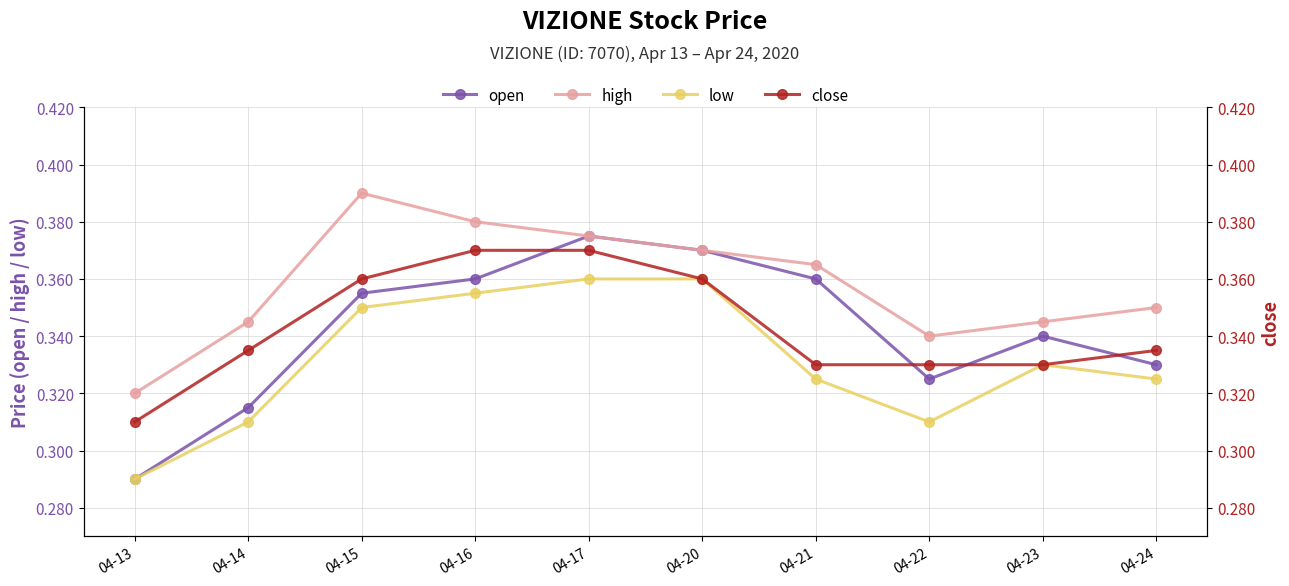

What is the sum of the low values at 04-14 and 04-24?

0.6